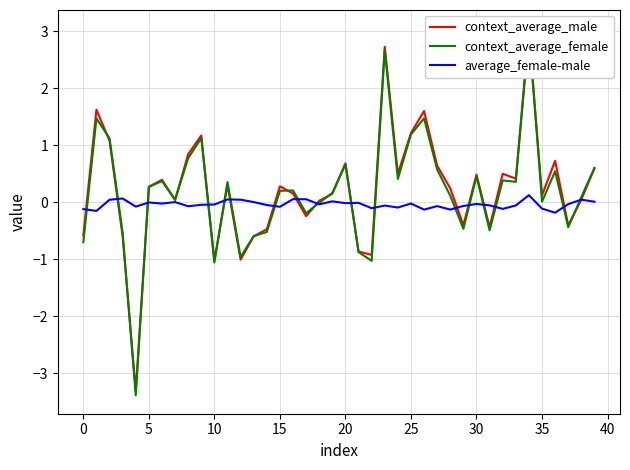

At how many categories does at least one series exceed -1?

40